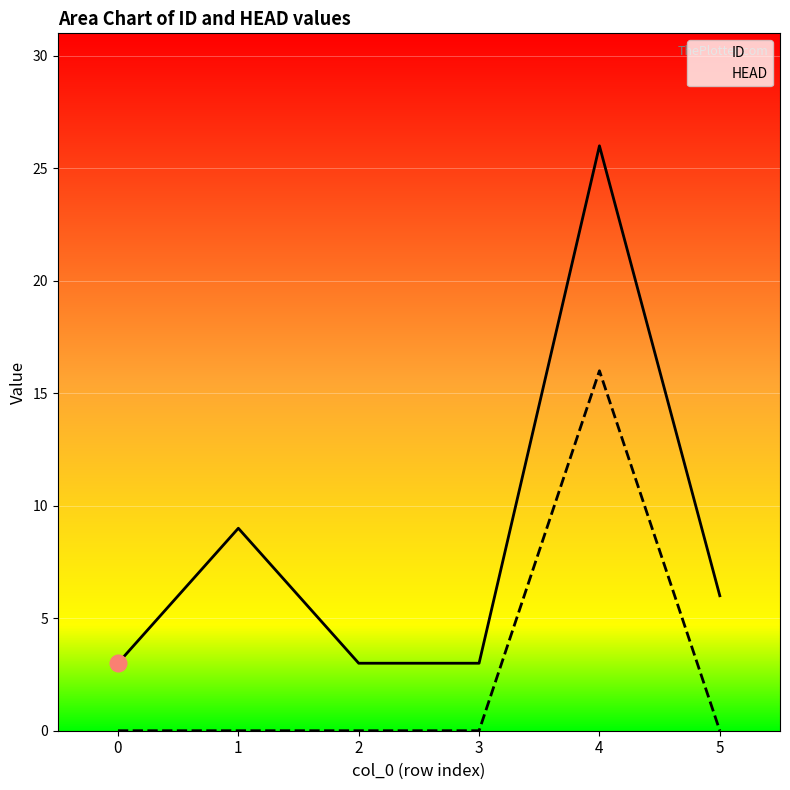

How many series are shown in this chart?

2